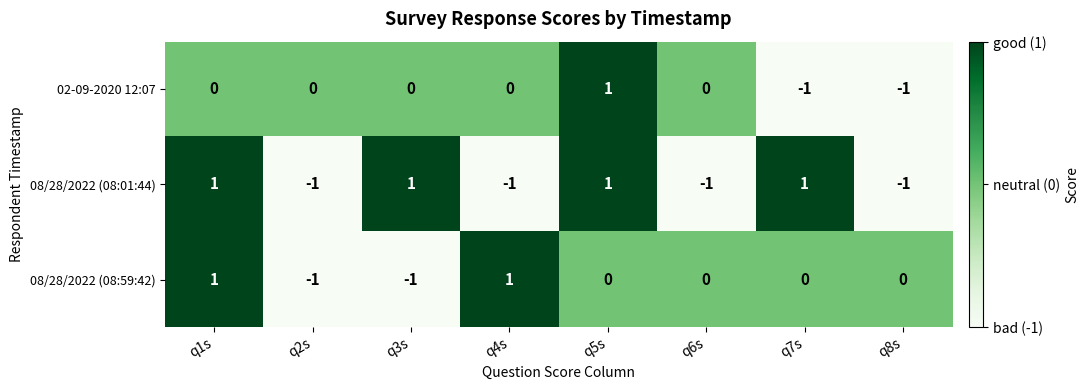

Count the 02-09-2020 12:07 values in the range 0 to 1.

6